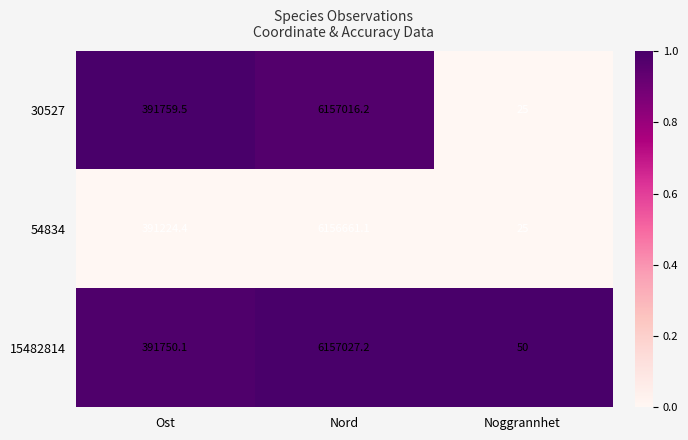

Between Ost and Noggrannhet, which series saw the biggest shift?

30527